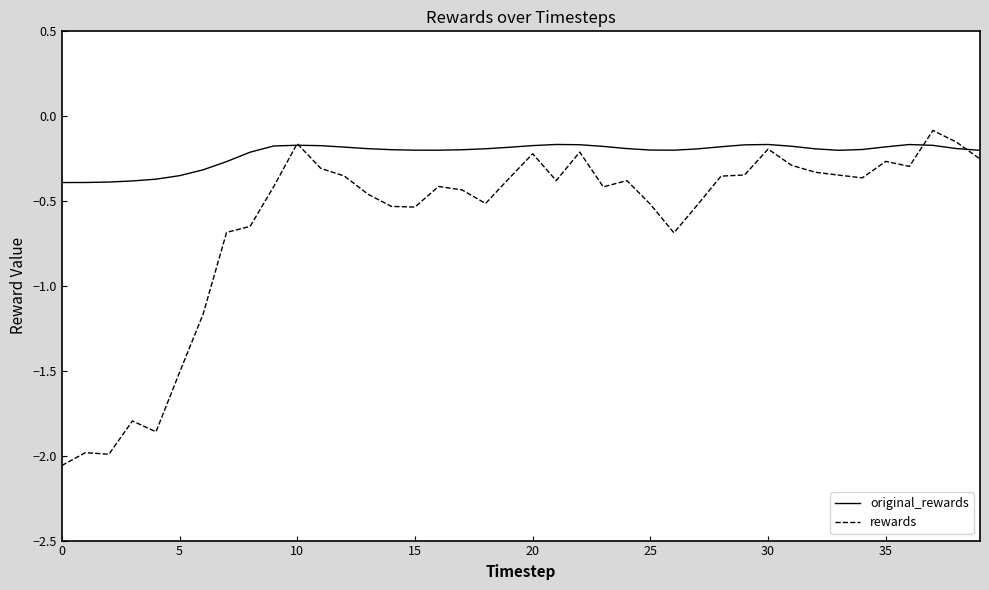

True or false: original_rewards has more than 1 interior local peaks.

True